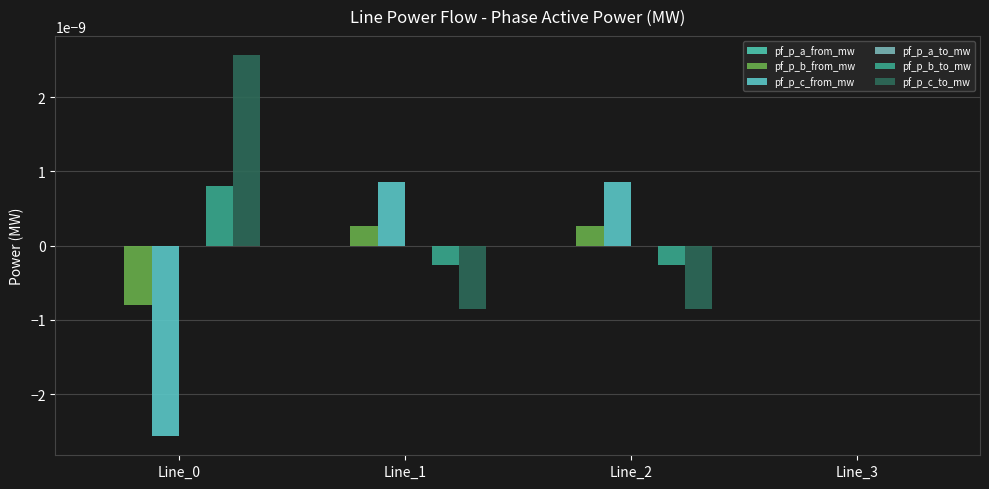

The pf_p_c_to_mw series shows -0.0 at Line_2. True or false?

False